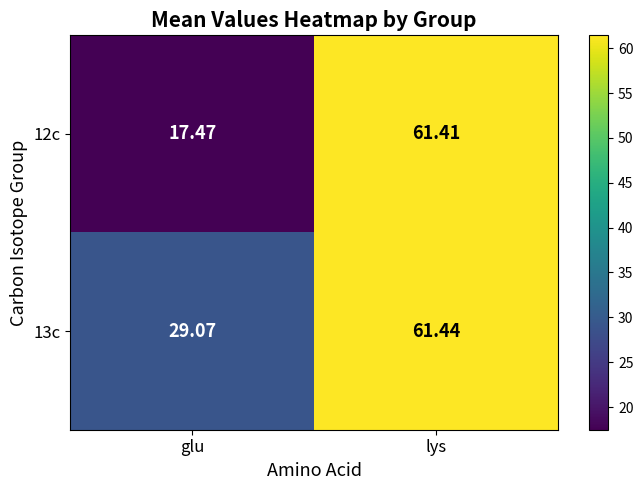

At which category is the sum across all series the highest?

lys